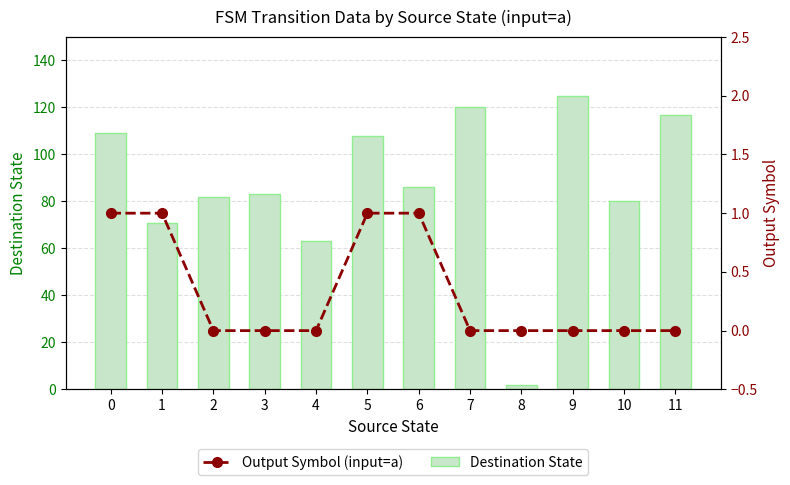

Rank the series at 9 from highest to lowest value.

Destination State, Output Symbol (input=a)